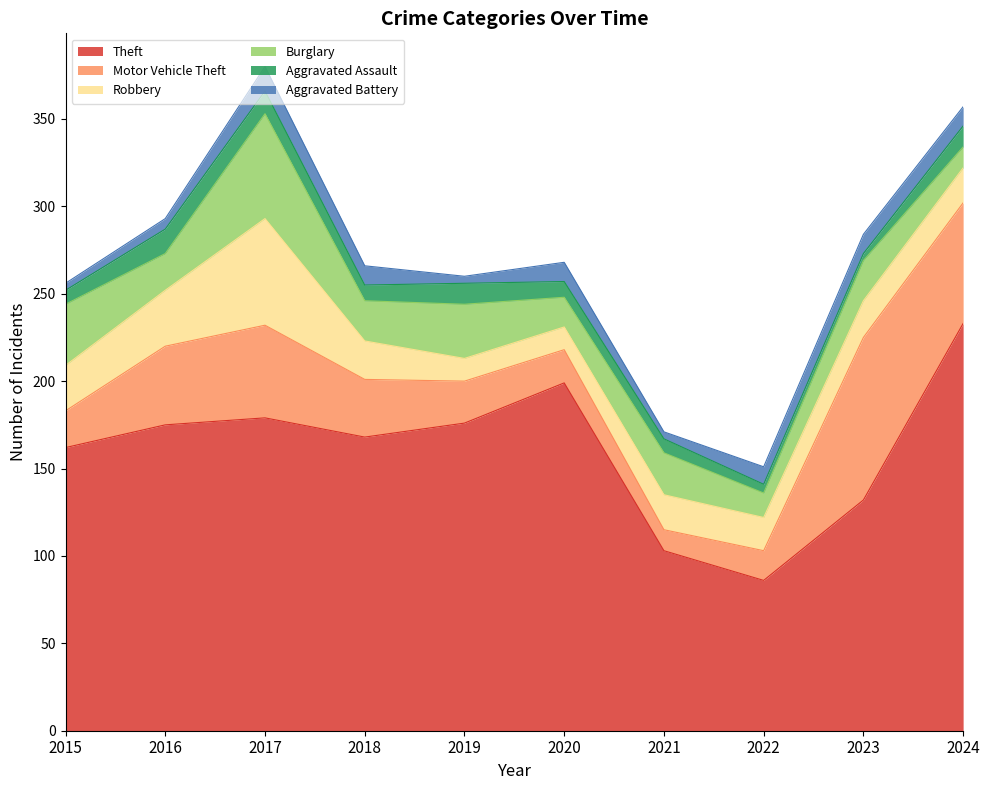

True or false: Theft has a value of 86 at 2022.

True